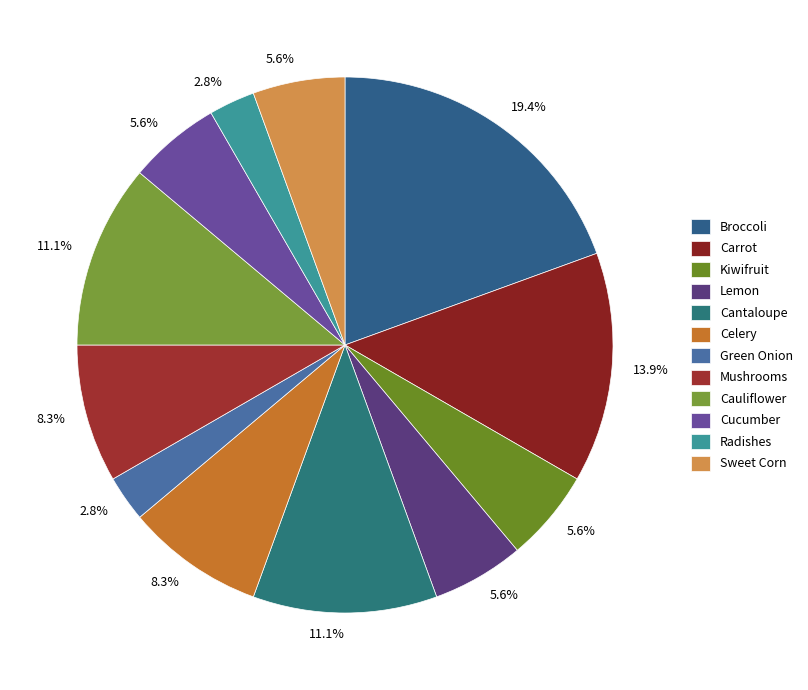

What is the change in value from Green Onion to Cauliflower?

+3